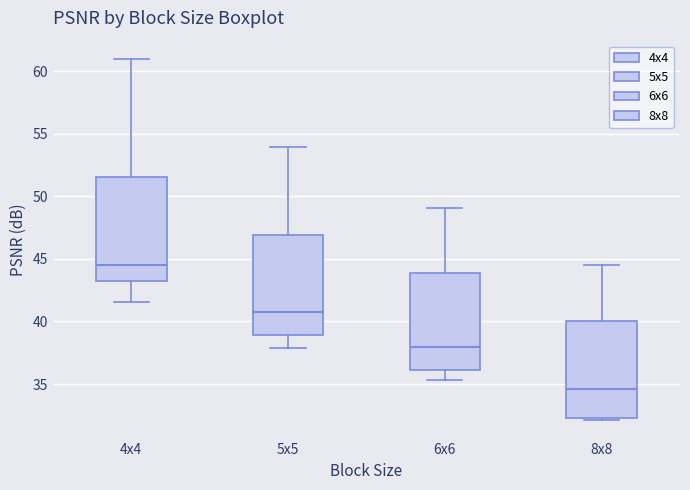

Where is the lower edge of the box for 4x4 on the y-axis? The values are not printed on the chart, so give them approximately, as read against the axis.

43.0